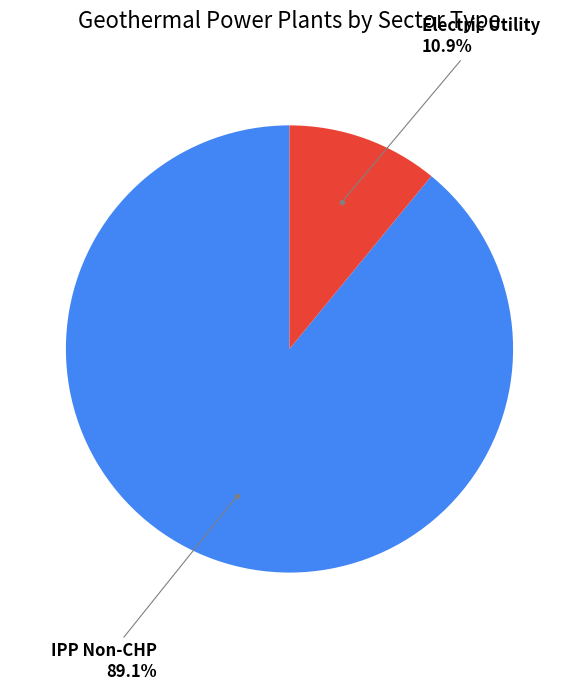

How much of the chart is everything except IPP Non-CHP?

10.9%